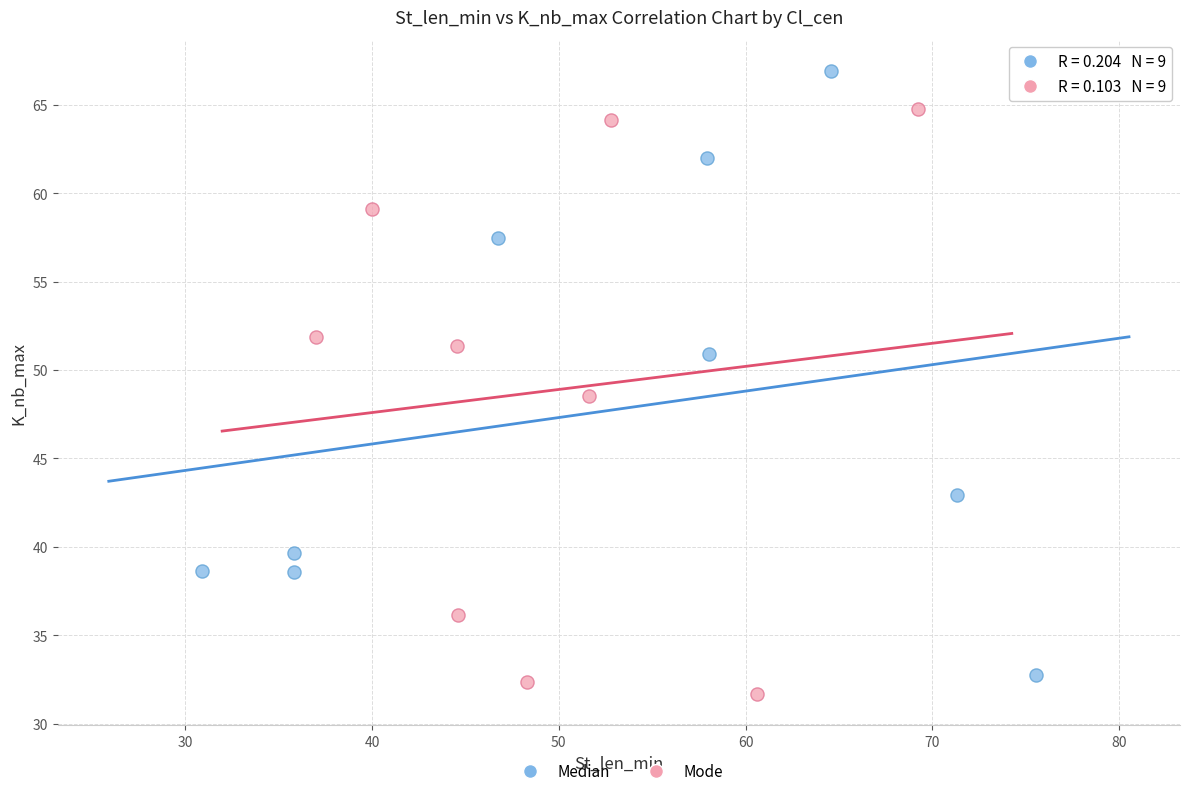

Which series contains the highest Y value?

Median